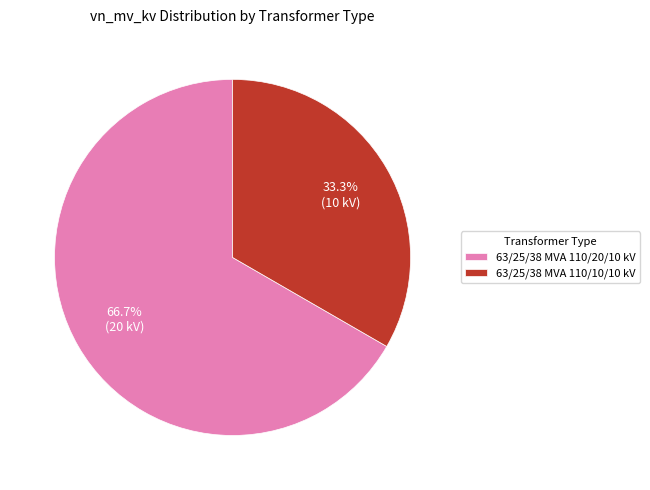

Is 63/25/38 MVA 110/20/10 kV the majority of the pie?

Yes